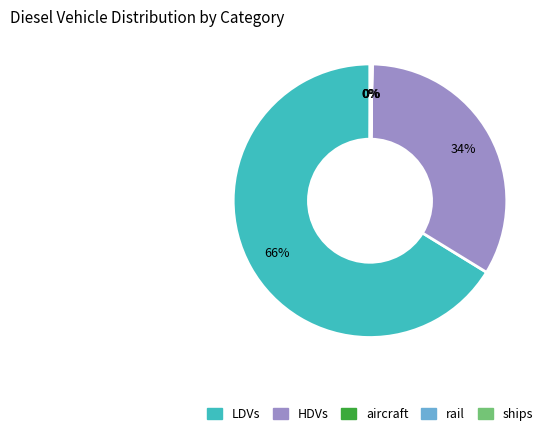

What percentage is the HDVs slice, to the nearest percent?

34%